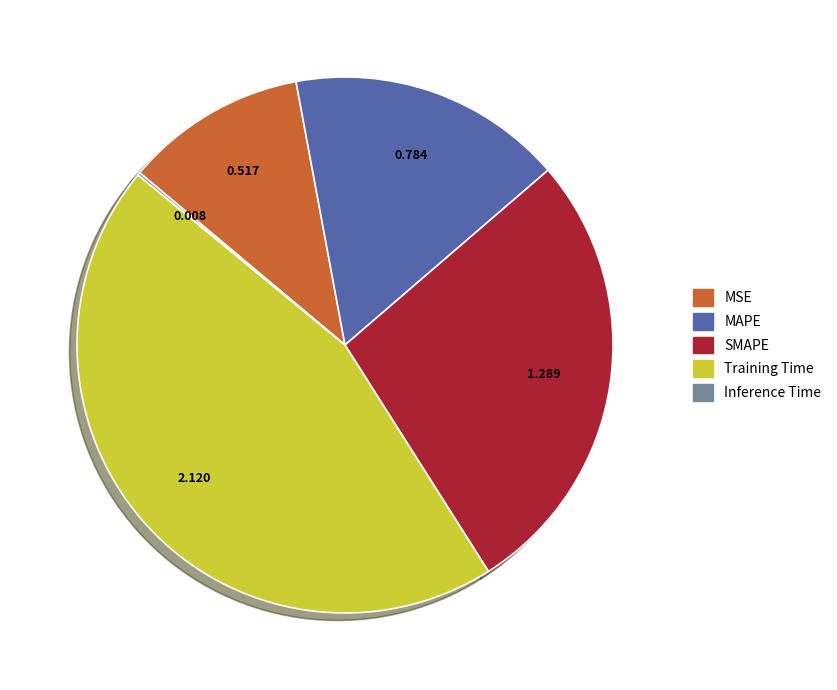

What is the largest slice in the pie chart?

Training Time